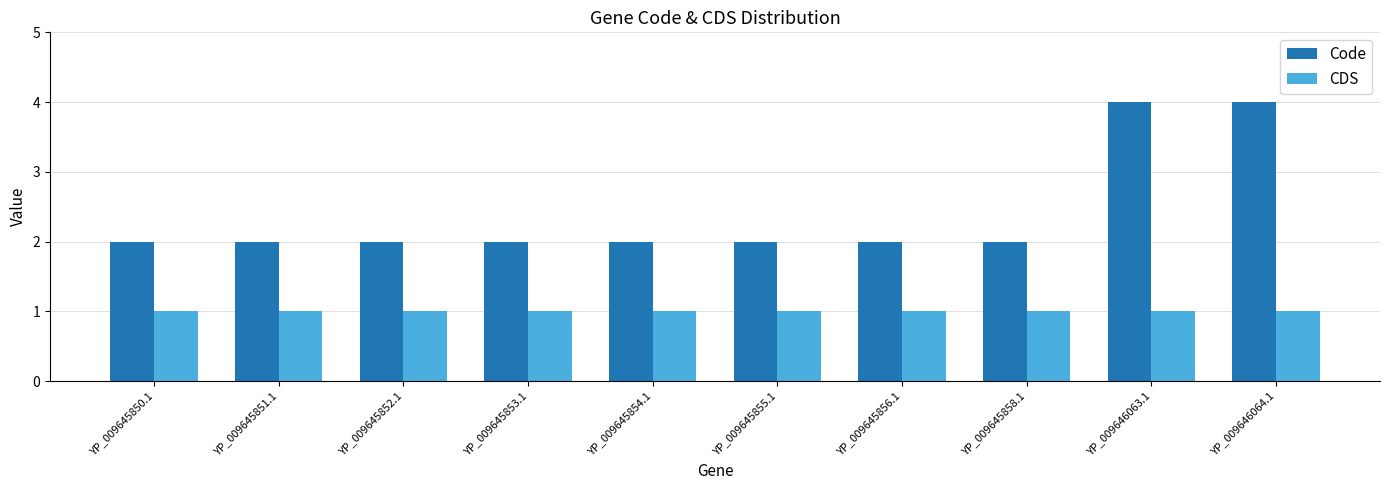

Rank the series by their average value, from lowest to highest.

CDS, Code